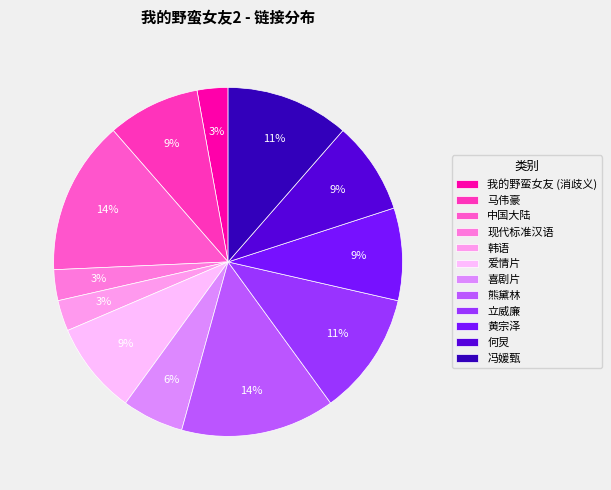

To the nearest percent, what is the difference between the largest and smallest slice percentages?

11%